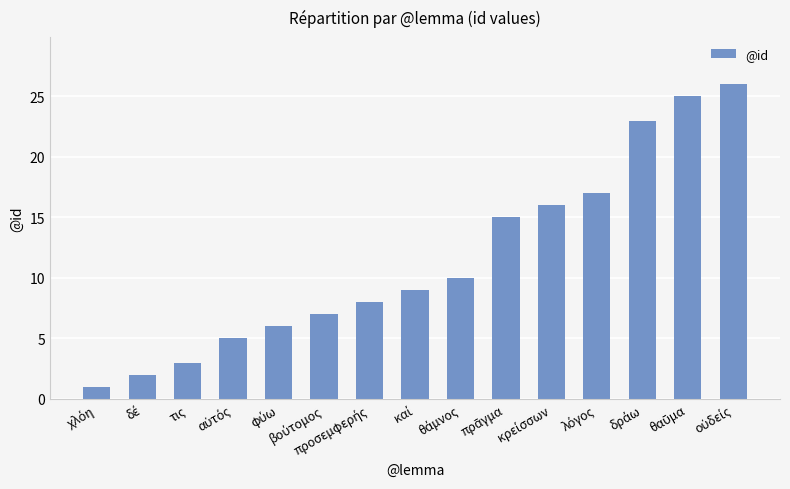

What is the greatest value displayed?

26